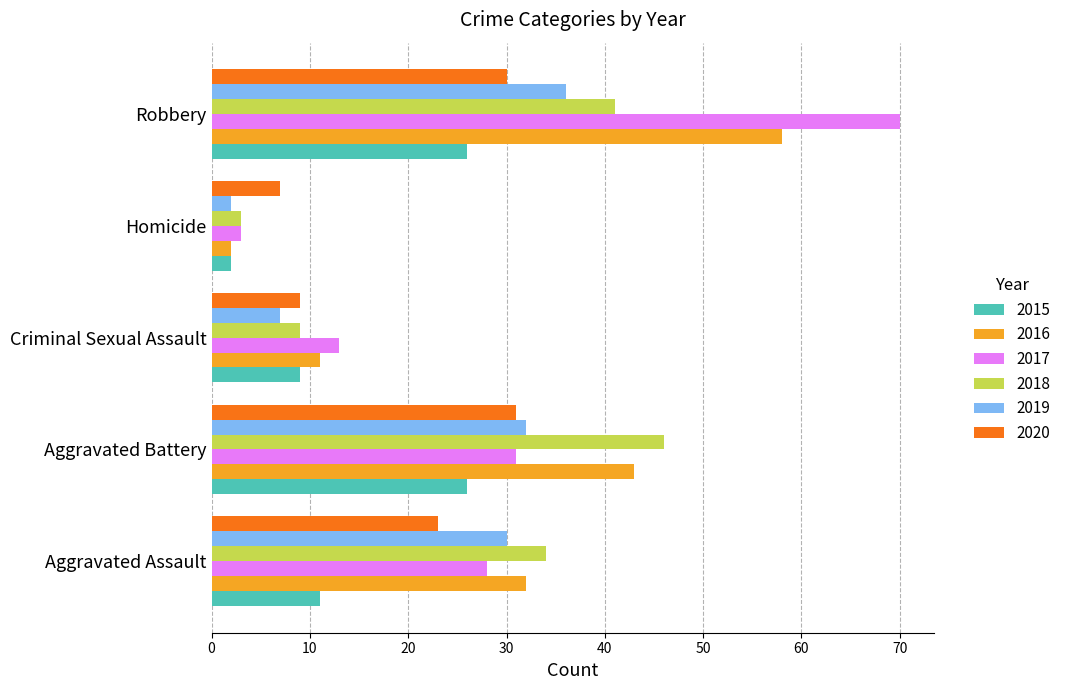

What is the minimum value shown in the chart?

2